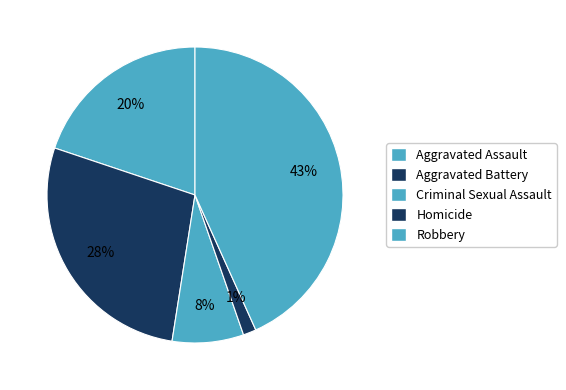

Count the number of slices in the pie.

5